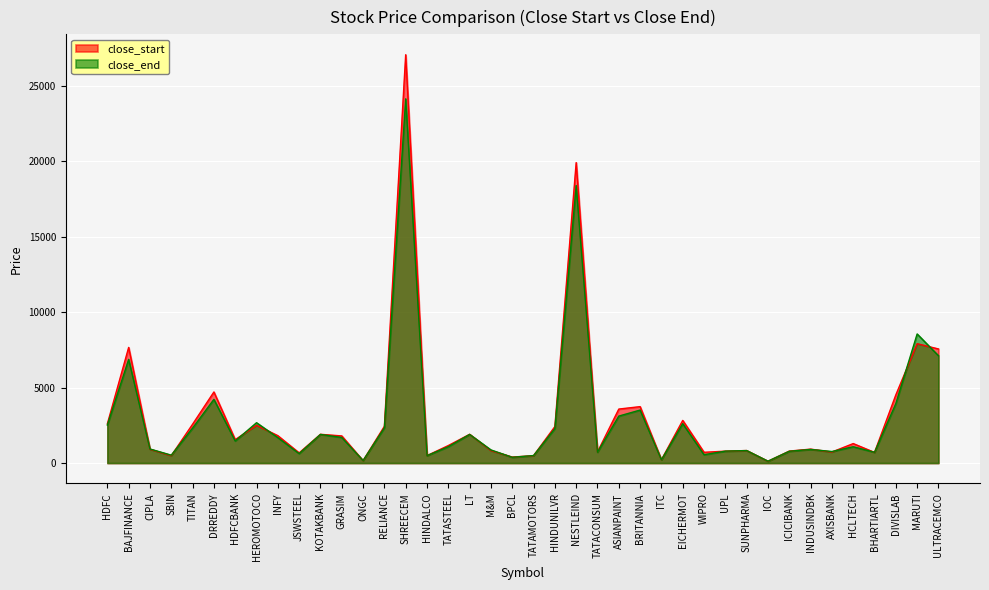

Rank the series by their average value, from lowest to highest.

close_end, close_start